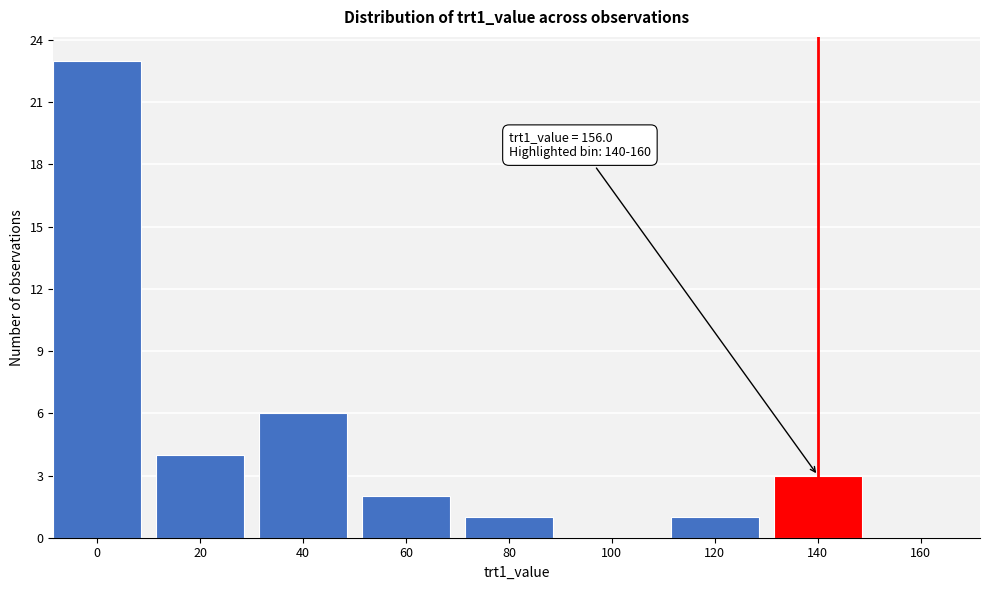

Reading left to right, transcribe all the data shown in this chart.

0=23	20=4	40=6	60=2	80=1	100=0	120=1	140=3	160=0